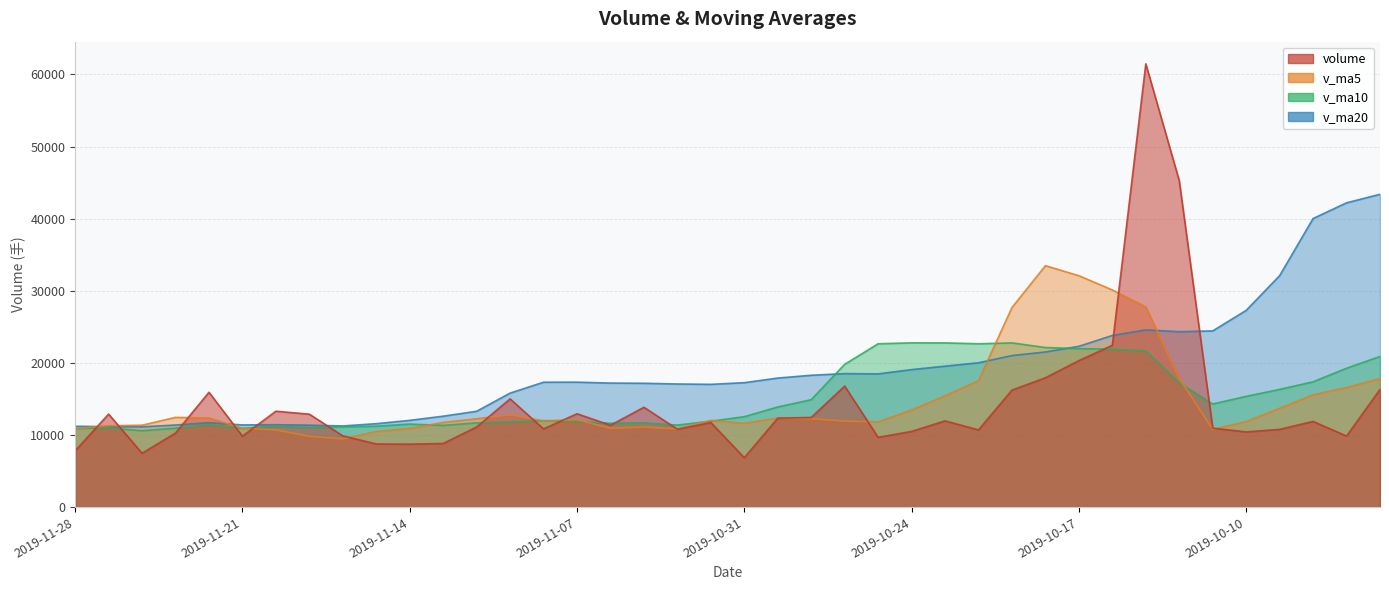

What is the spread (max minus min) of values at 2019-10-28?

7875.4